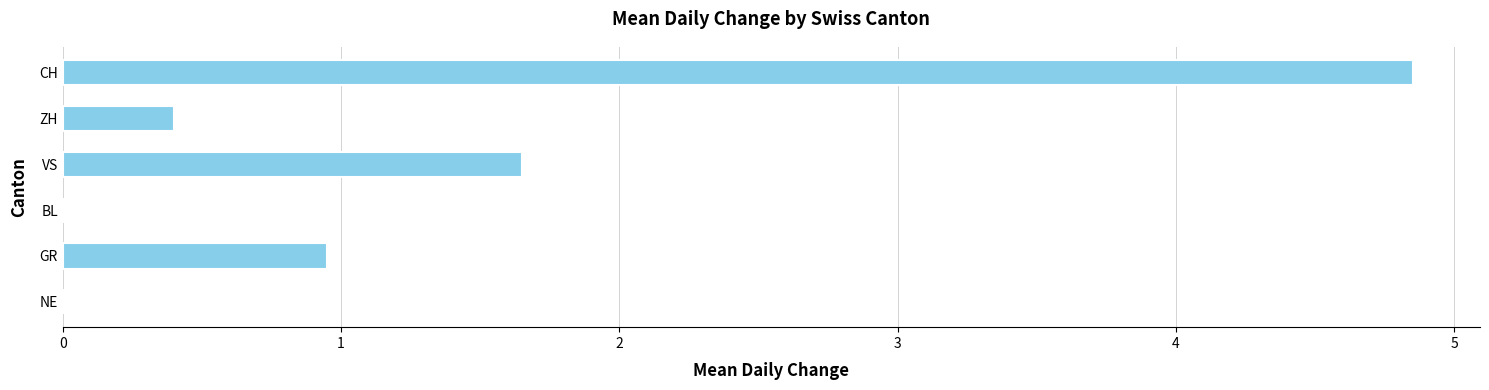

Between VS and NE, which is larger?

VS